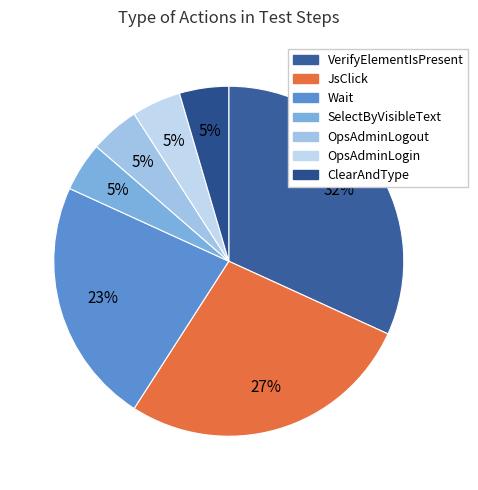

What is the smallest slice in the pie chart?

OpsAdminLogin